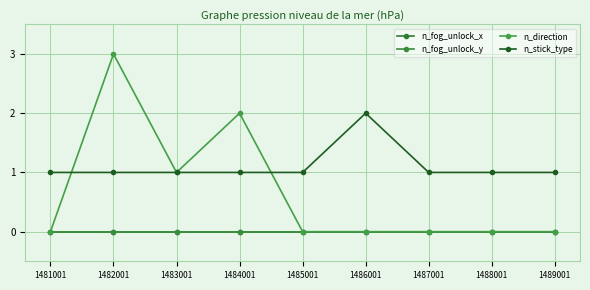

Which series has the largest total across all categories?

n_stick_type